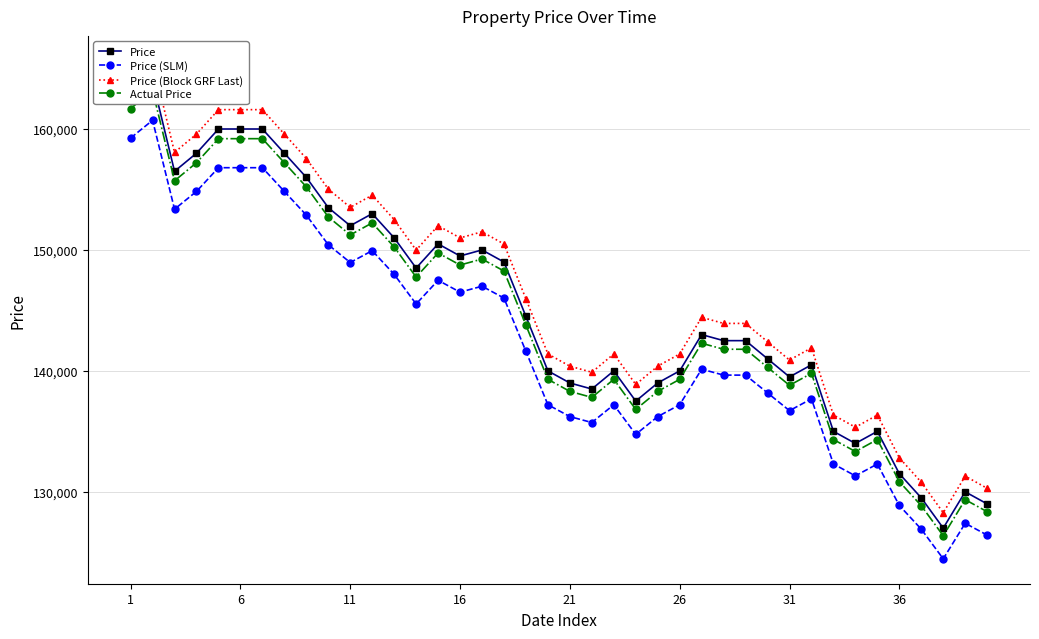

True or false: Price (SLM) has more than 0 interior local peaks.

True